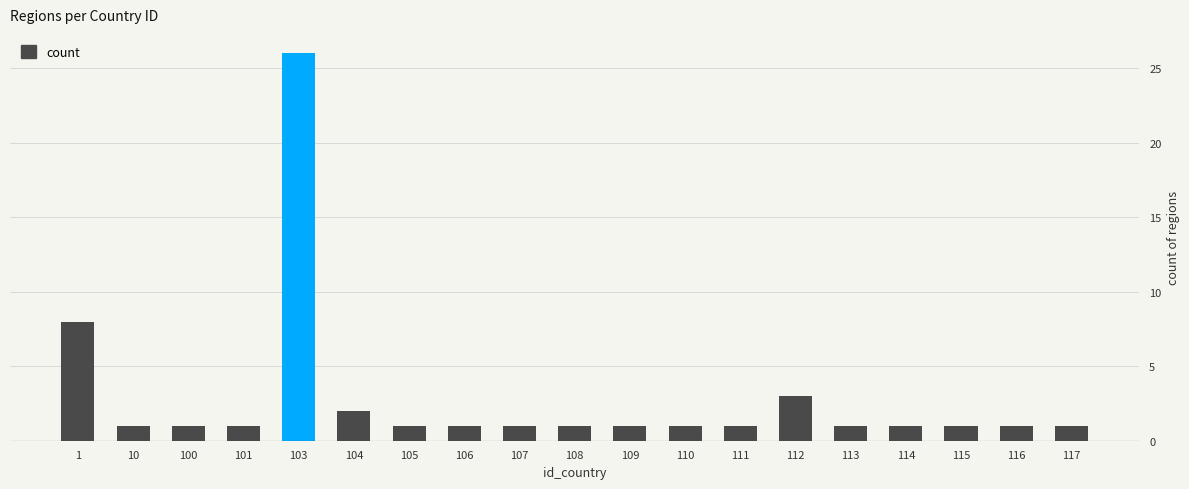

What is the minimum value shown in the chart?

1